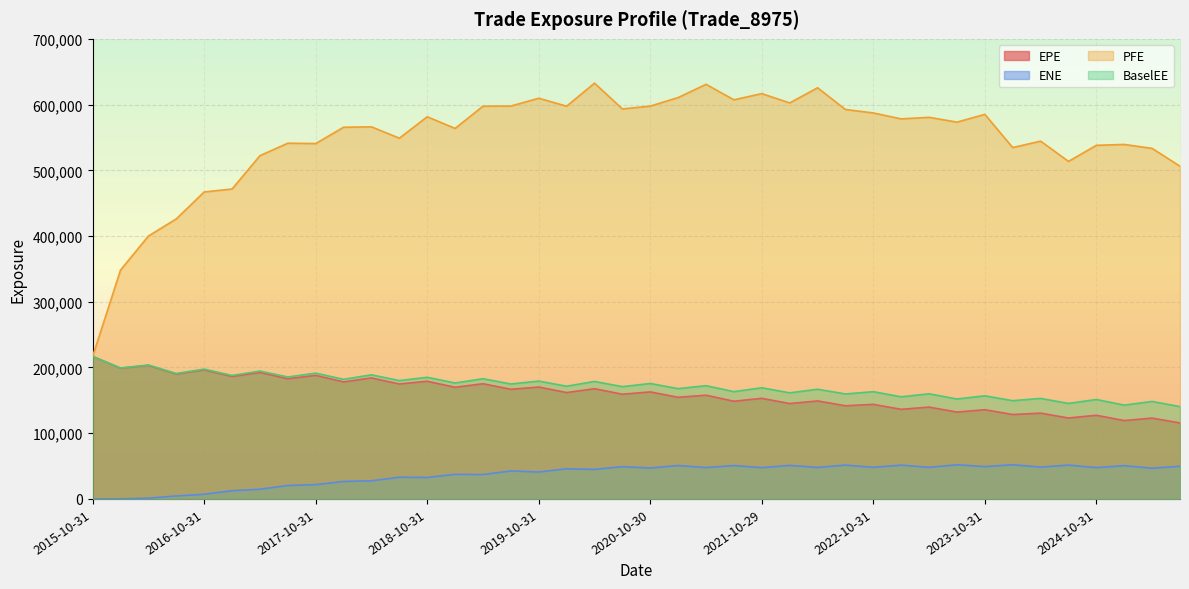

What is the difference between the EPE values at 2022-04-29 and 2023-07-31?

16948.0